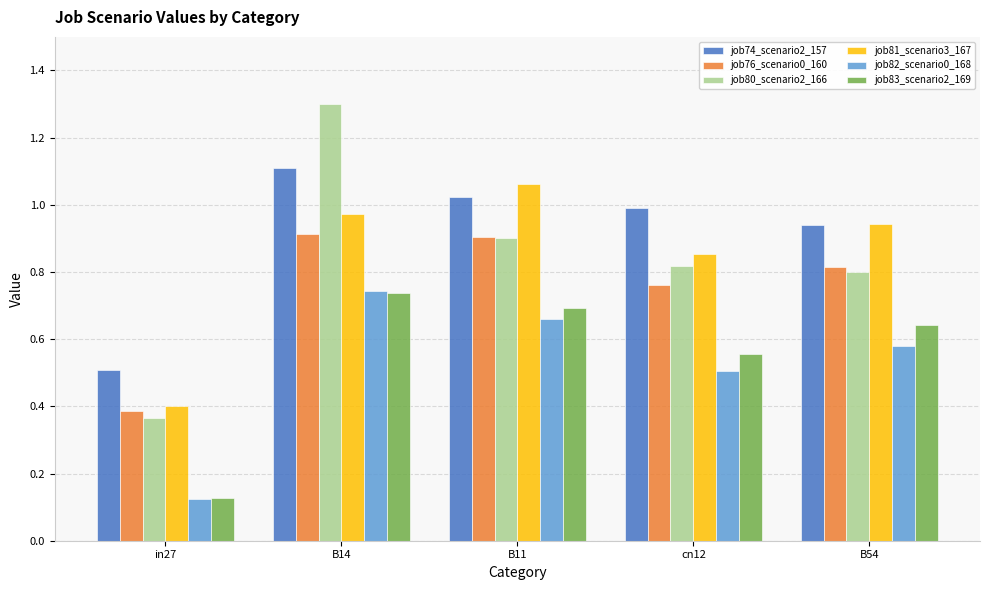

What is the sum of the job76_scenario0_160 values at B14 and B11?

1.8